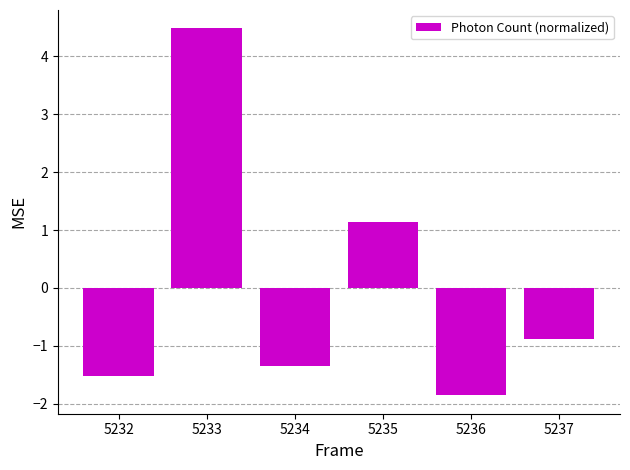

Between 5232 and 5236, which is larger?

5232